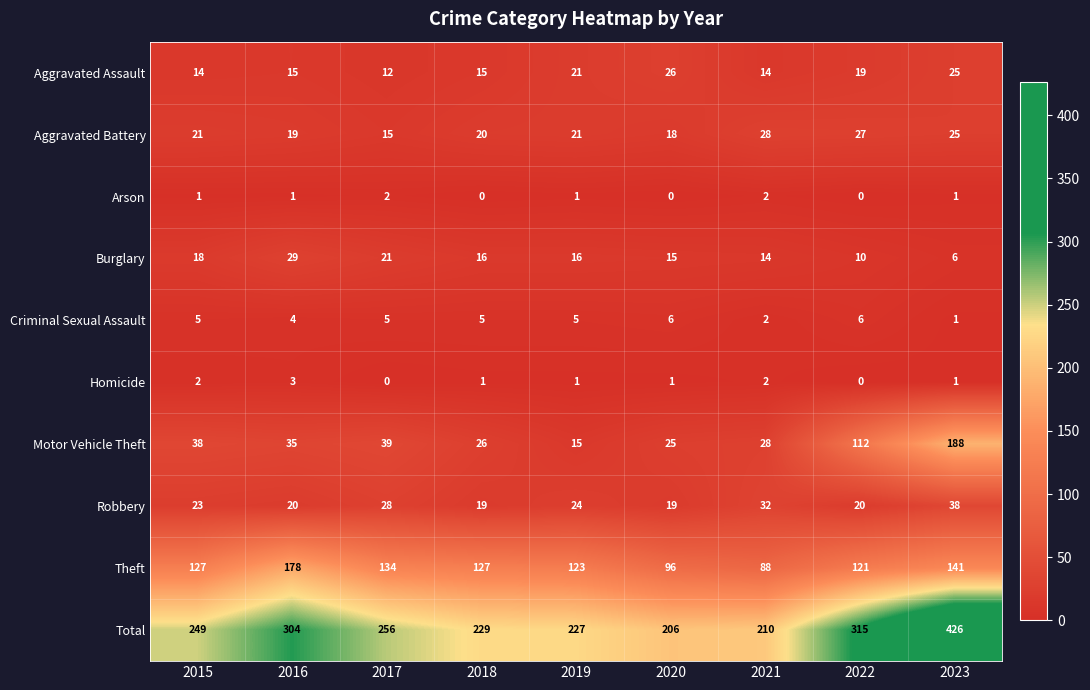

List the series in order of their peak value, highest first.

Total, Motor Vehicle Theft, Theft, Robbery, Burglary, Aggravated Battery, Aggravated Assault, Criminal Sexual Assault, Homicide, Arson